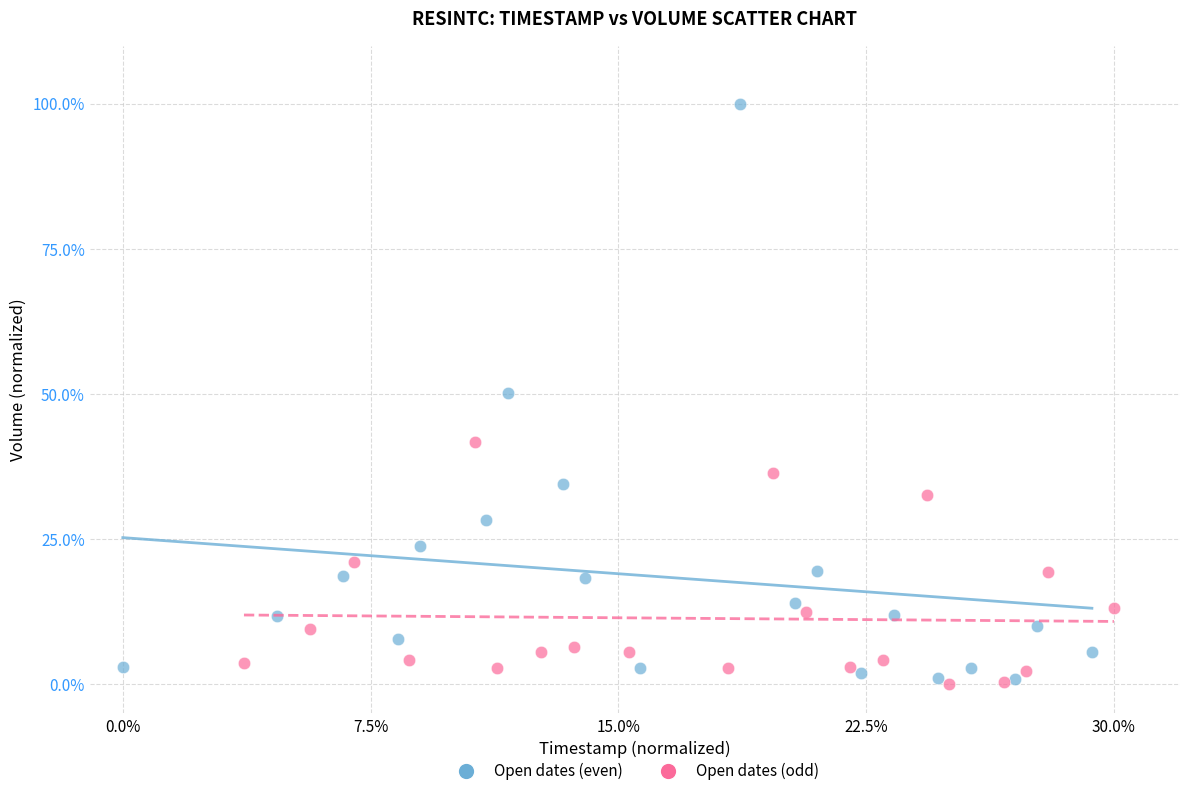

Which series contains the highest Y value?

Open dates (even)